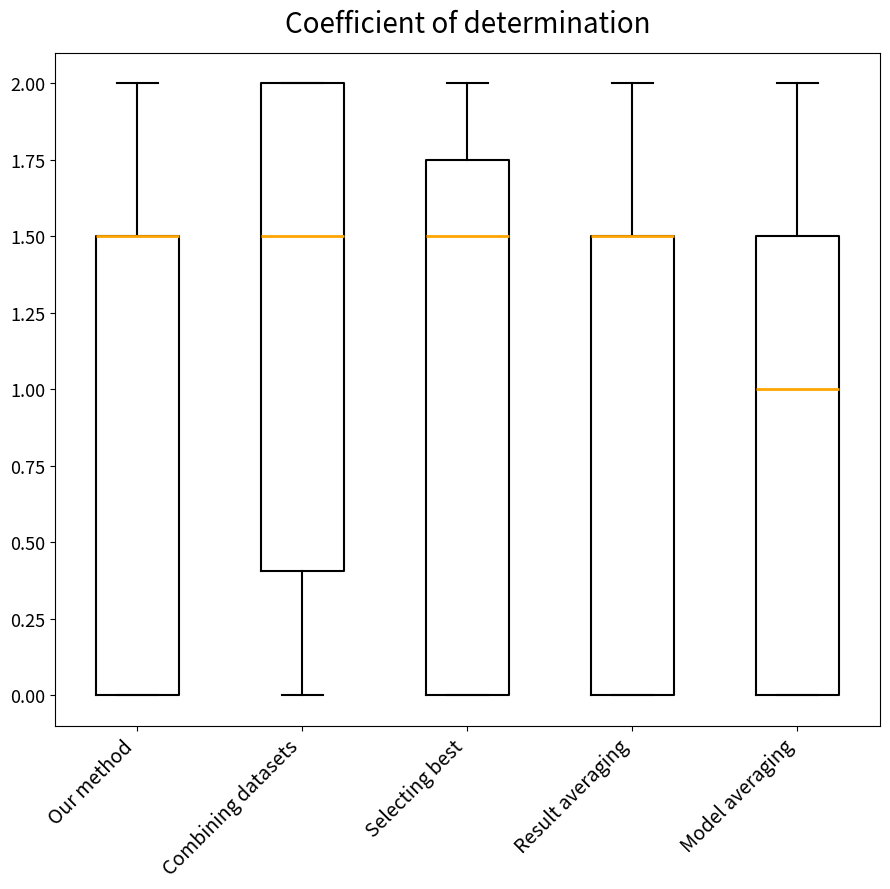

Reading left to right, read every box against the y-axis: the position of its median line, the range the box covers, and the ends of its whiskers. The values are not printed on the chart, so give them approximately, as read against the axis.

Our method: median 1.50 (drawn on the box's upper edge), box 0.00 to 1.50, whiskers 0.00 to 2.00
Combining datasets: median 1.50, box 0.40 to 2.00, whiskers 0.00 to 2.00
Selecting best: median 1.50, box 0.00 to 1.75, whiskers 0.00 to 2.00
Result averaging: median 1.50 (drawn on the box's upper edge), box 0.00 to 1.50, whiskers 0.00 to 2.00
Model averaging: median 1.00, box 0.00 to 1.50, whiskers 0.00 to 2.00